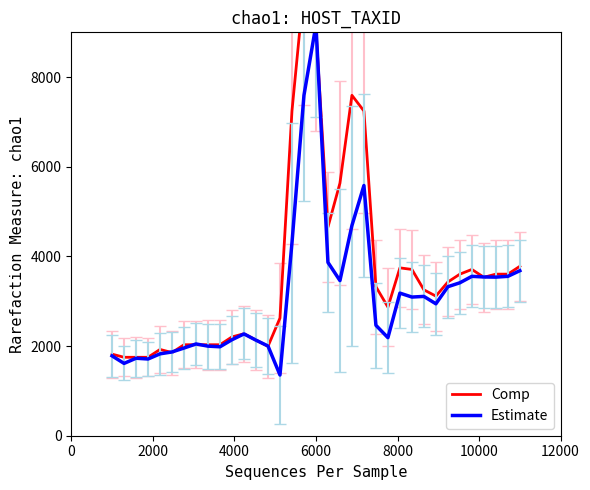

What is the difference between the maximum and minimum values in the Estimate series?

7812.0